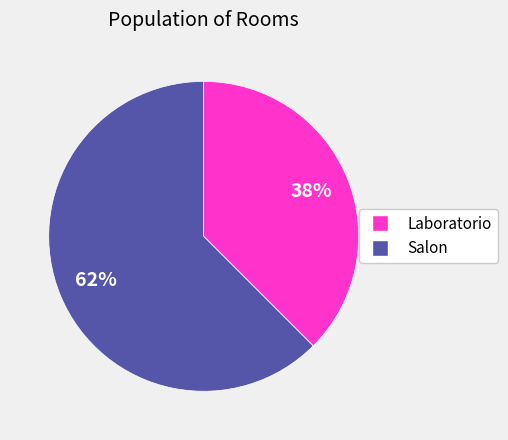

Does any single category account for the majority?

Yes